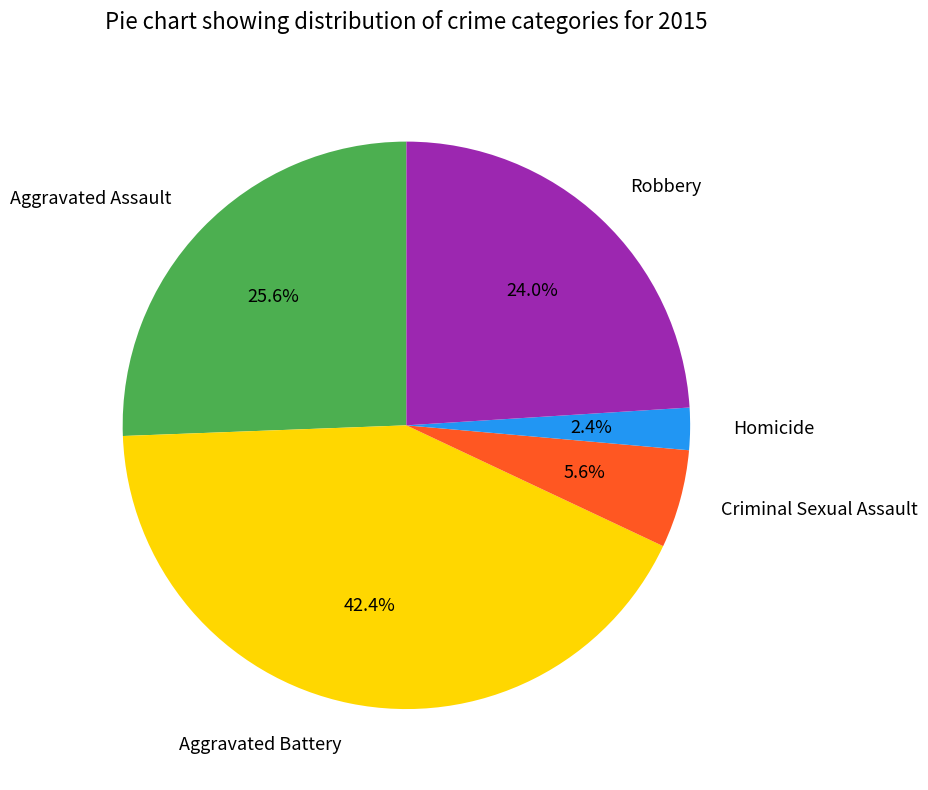

Which category has the smallest portion of the pie?

Homicide